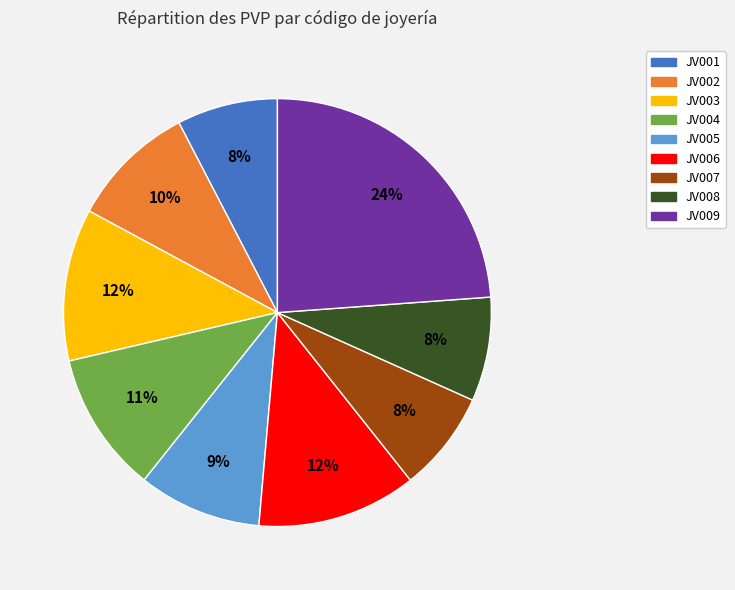

What percentage is the JV008 slice, to the nearest percent?

8%